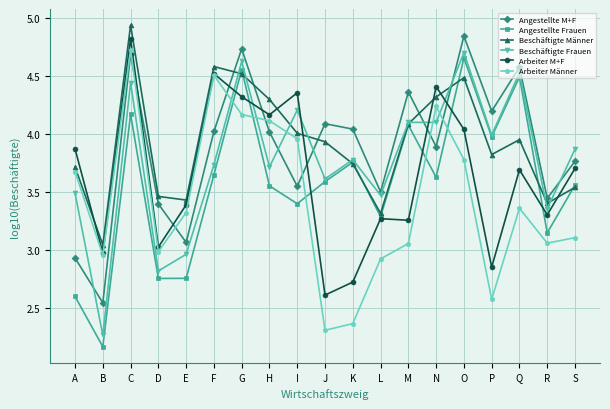

Which category has the lowest value in the Angestellte Frauen series?

B